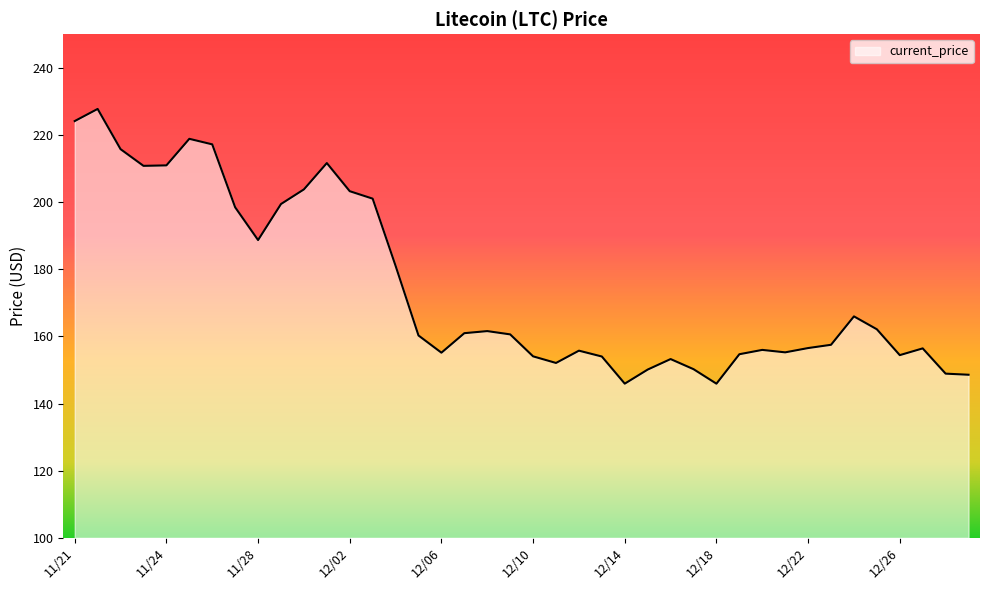

What is the difference between the maximum and minimum values?

81.8